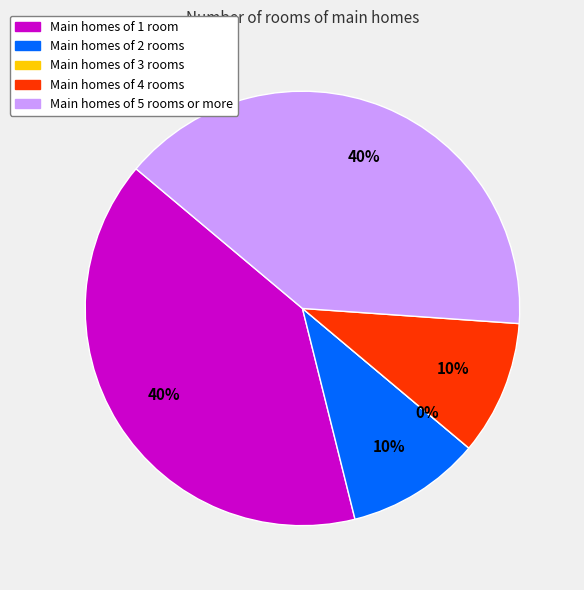

Do 5 and 4 together represent more than half of the pie?

No